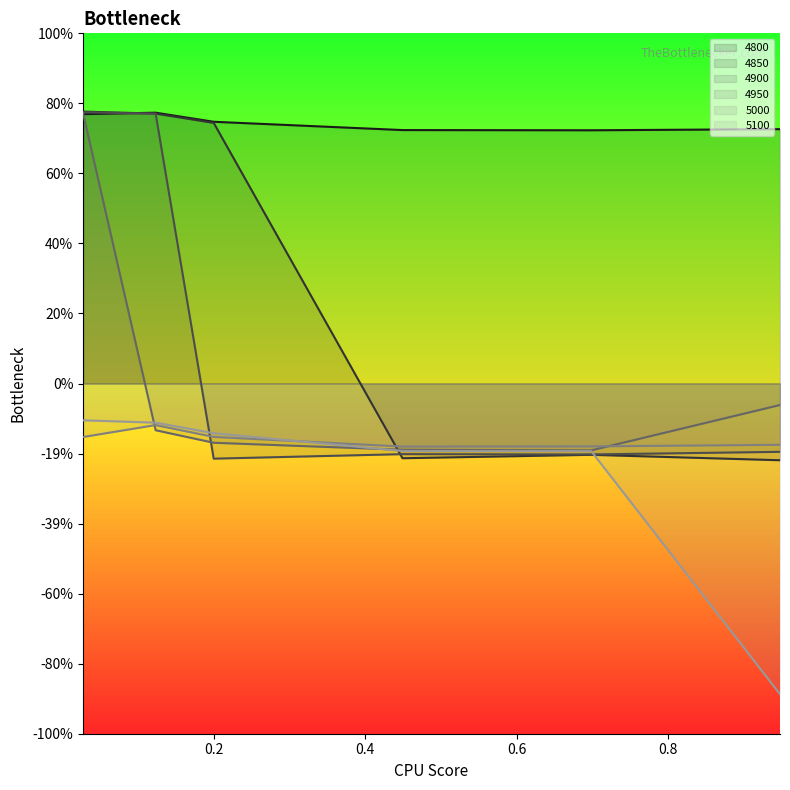

Where is the first local minimum for 4800?

0.6986301369863014